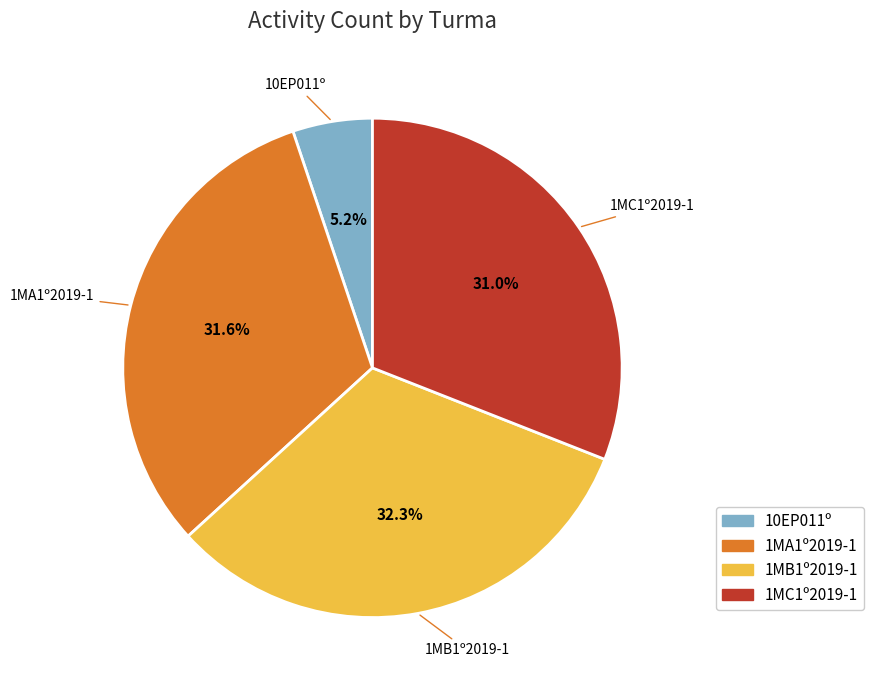

Is there a majority slice in this chart?

No